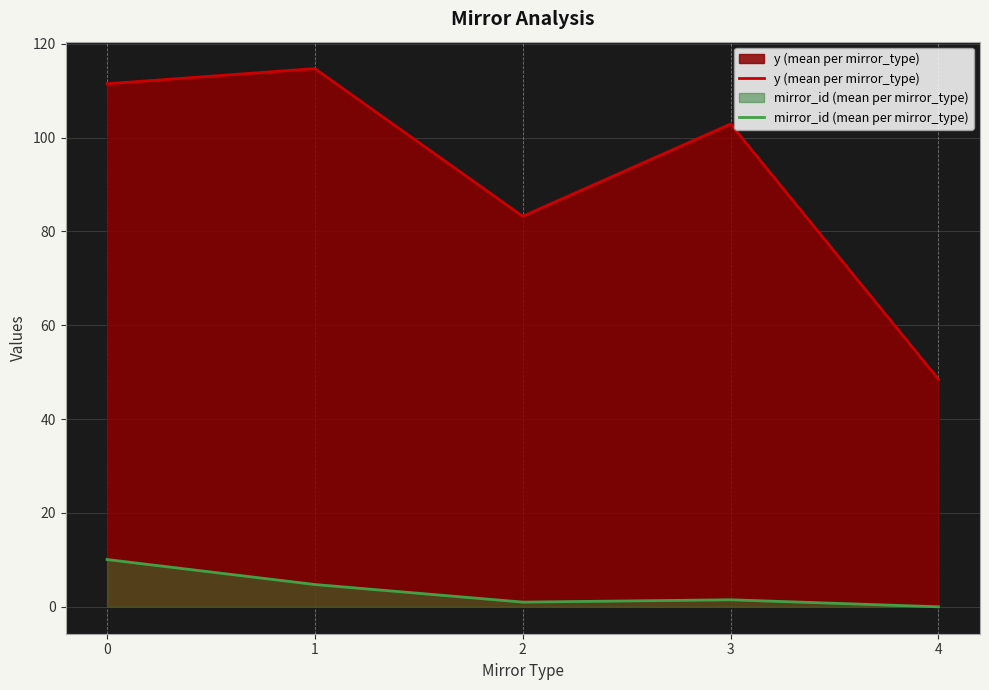

The value of mirror_id (mean per mirror_type) at 4 is 0.0. True or false?

True